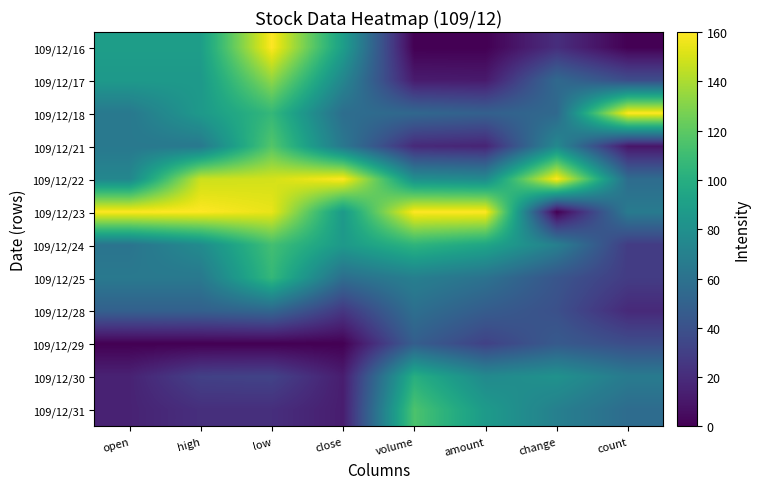

Reading left to right, extract all data points from this chart.

109/12/16: open=89.2	high=89.2	low=160.0	close=89.6	volume=0.0	amount=0.0	change=21.1	count=0.0
109/12/17: open=86.2	high=86.2	low=133.3	close=73.6	volume=12.1	amount=11.4	change=54.3	count=37.6
109/12/18: open=64.6	high=86.2	low=106.7	close=57.6	volume=53.6	amount=49.1	change=54.3	count=160.0
109/12/21: open=64.6	high=64.6	low=117.3	close=64.0	volume=18.8	amount=16.3	change=75.5	count=9.4
109/12/22: open=73.8	high=147.7	low=149.3	close=160.0	volume=79.9	amount=76.6	change=160.0	count=56.5
109/12/23: open=160.0	high=160.0	low=154.7	close=86.4	volume=160.0	amount=160.0	change=0.0	count=65.9
109/12/24: open=61.5	high=76.9	low=112.0	close=86.4	volume=104.0	amount=94.3	change=69.4	count=28.2
109/12/25: open=64.6	high=64.6	low=106.7	close=57.6	volume=69.0	amount=60.2	change=42.3	count=28.2
109/12/28: open=49.2	high=49.2	low=53.3	close=25.6	volume=58.4	amount=46.7	change=39.2	count=18.8
109/12/29: open=0.0	high=0.0	low=0.0	close=0.0	volume=47.8	amount=31.3	change=45.3	count=37.6
109/12/30: open=15.4	high=30.8	low=32.0	close=12.8	volume=100.5	amount=76.1	change=81.5	count=65.9
109/12/31: open=15.4	high=21.5	low=21.3	close=12.8	volume=114.9	amount=86.9	change=69.4	count=56.5